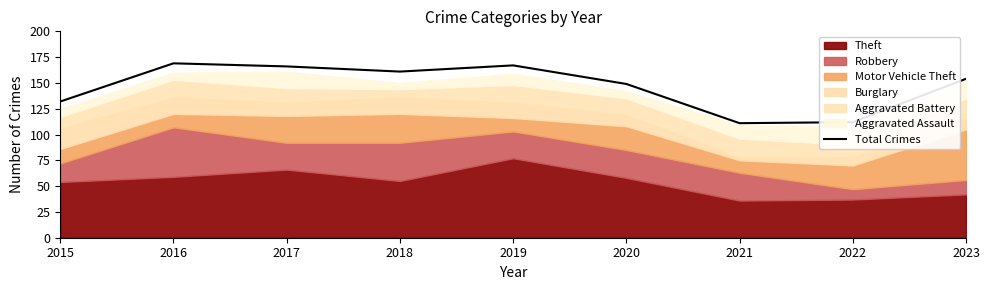

Reading left to right, list all the values displayed in this chart.

132	169	166	161	167	149	111	112	154